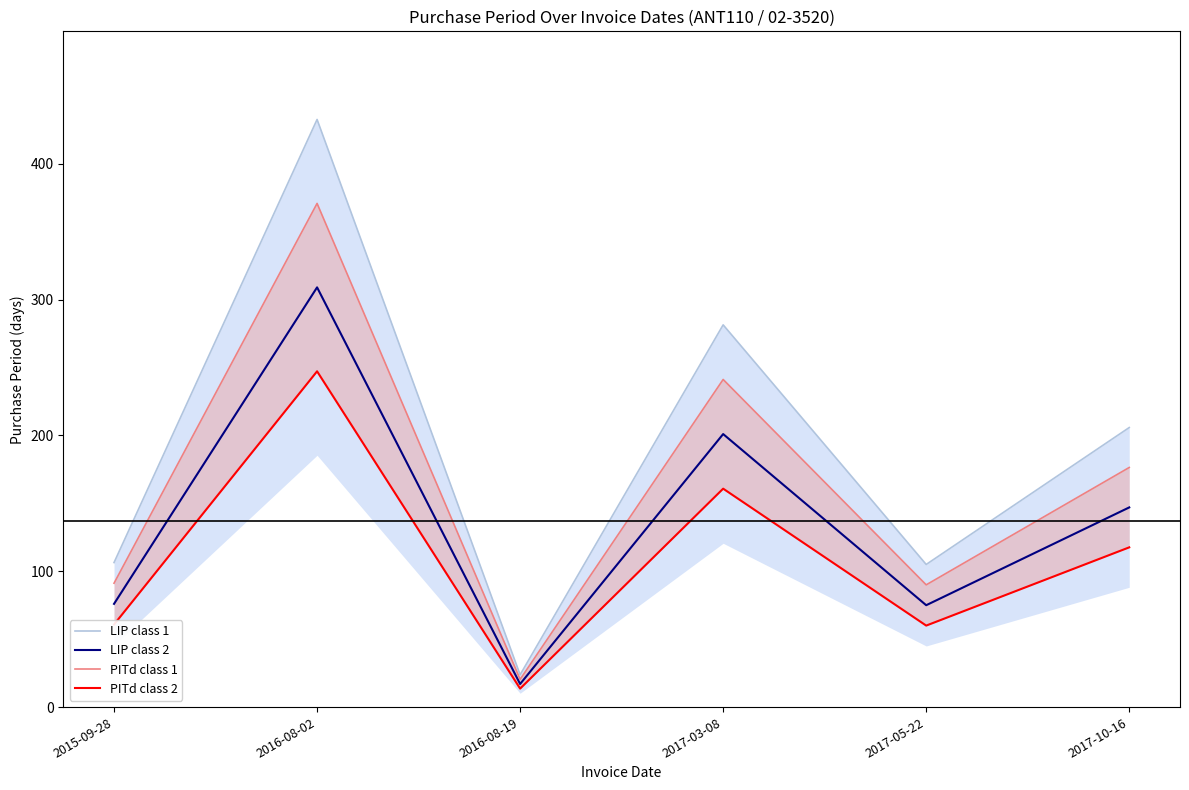

Which category has the lowest value across all series?

2016-08-19